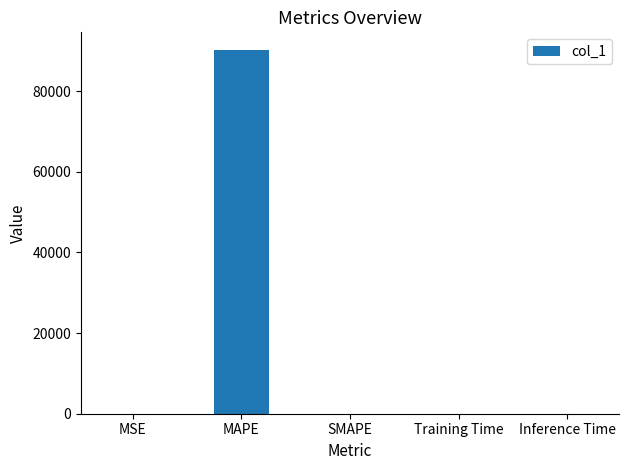

Read the value at MAPE.

90075.3